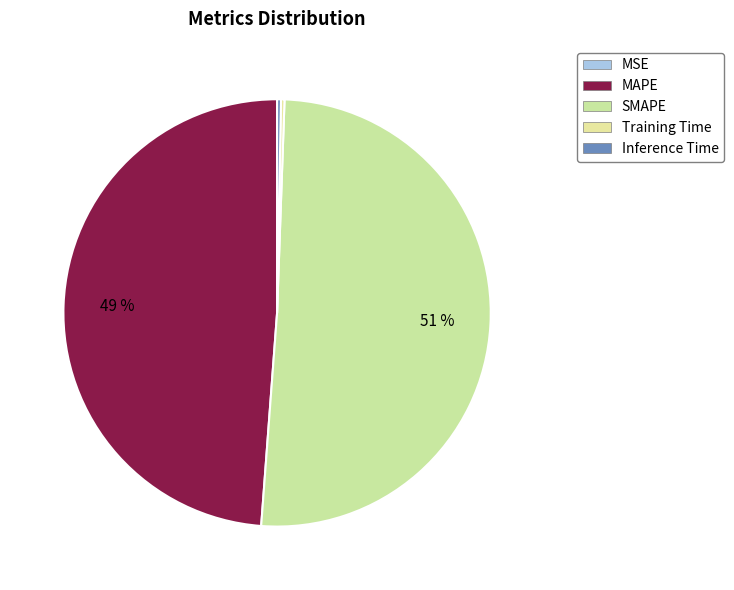

Which has a higher value, Training Time or MSE?

Training Time